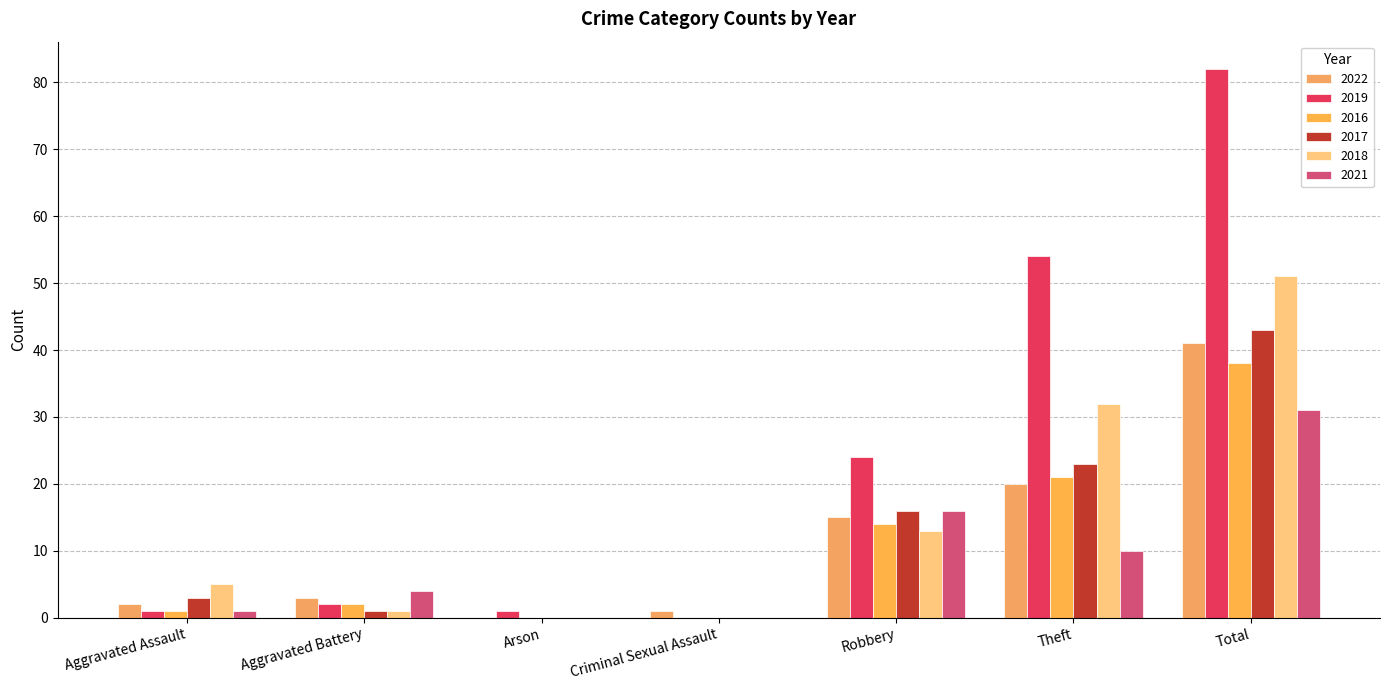

Which category has the highest value in the 2016 series?

Total